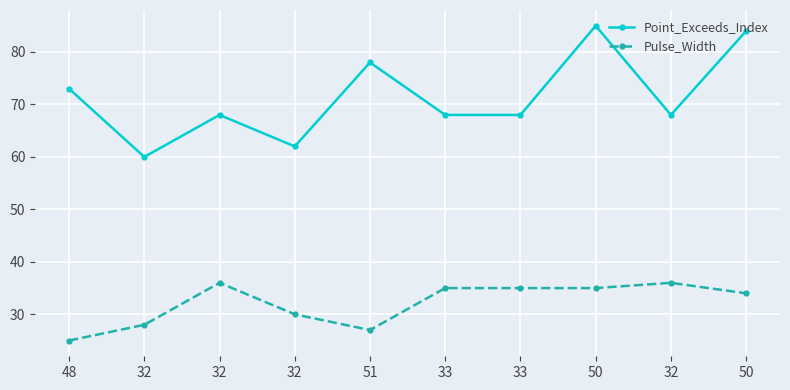

True or false: Point_Exceeds_Index and Pulse_Width intersect in this chart.

False